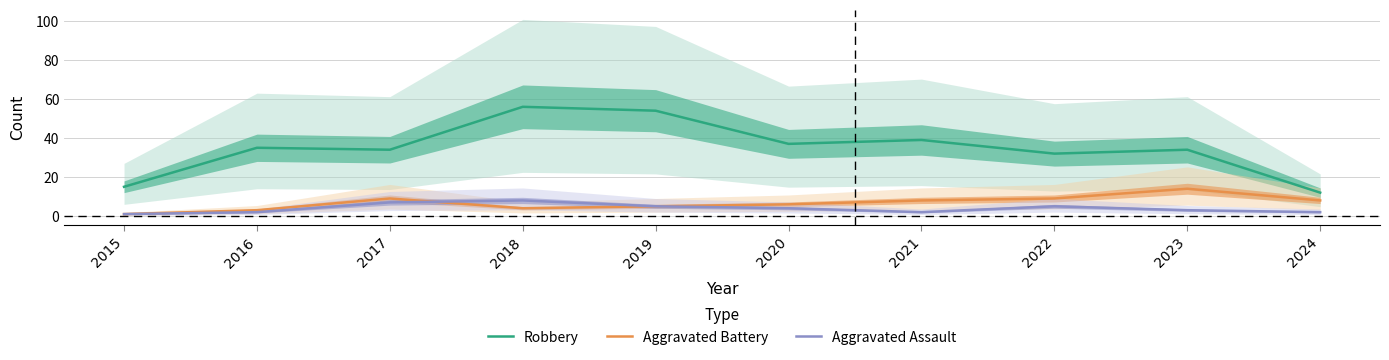

Where does the Aggravated Assault series first go above 4?

2017